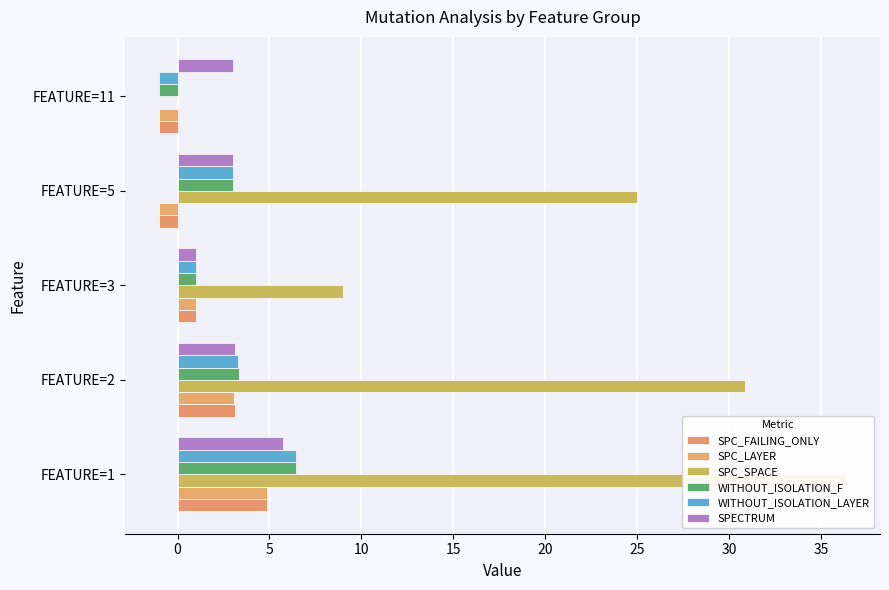

What are all the series names shown in the legend?

SPC_FAILING_ONLY, SPC_LAYER, SPC_SPACE, WITHOUT_ISOLATION_F, WITHOUT_ISOLATION_LAYER, SPECTRUM